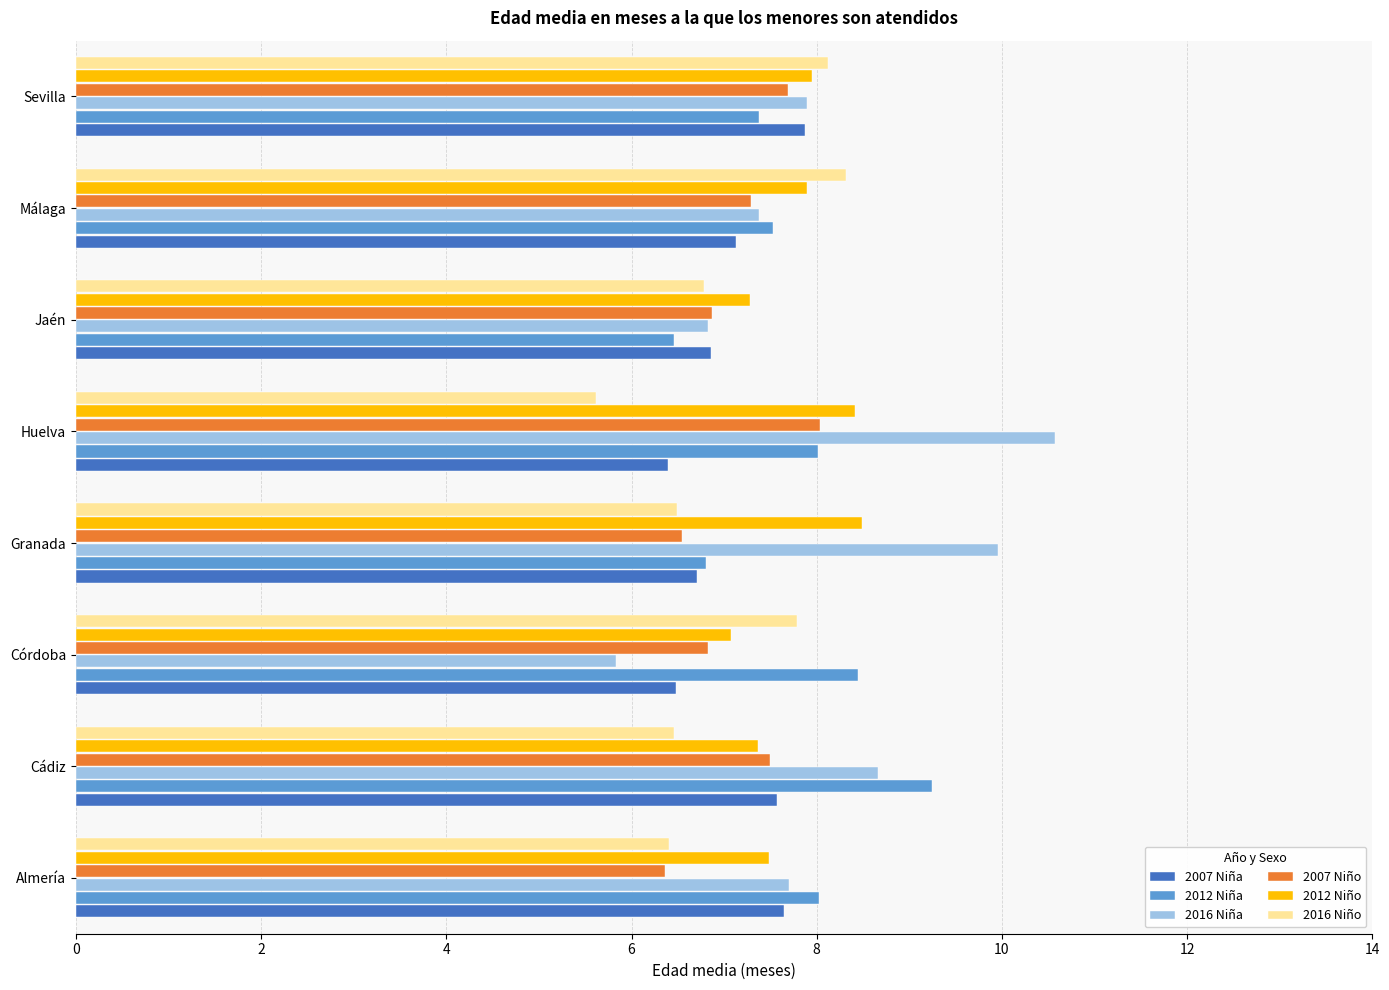

At which category does the chart reach its peak across all series?

Huelva